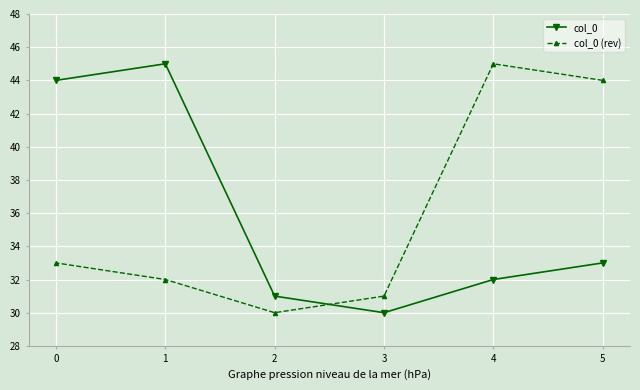

What is the value of the col_0 (rev) point at the 1st from the left?

33